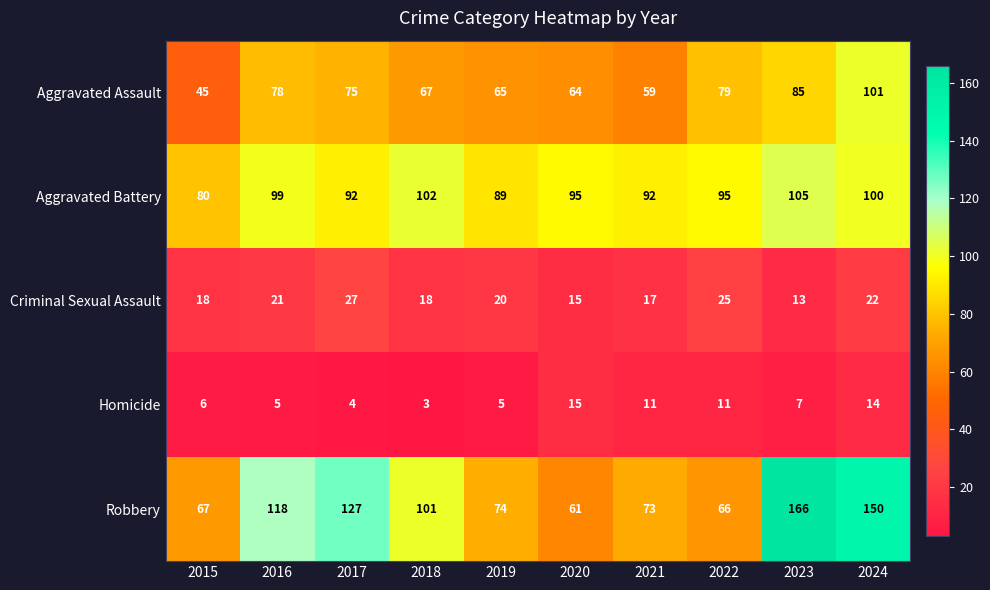

Is it true that Criminal Sexual Assault equals 32 at 2019?

False